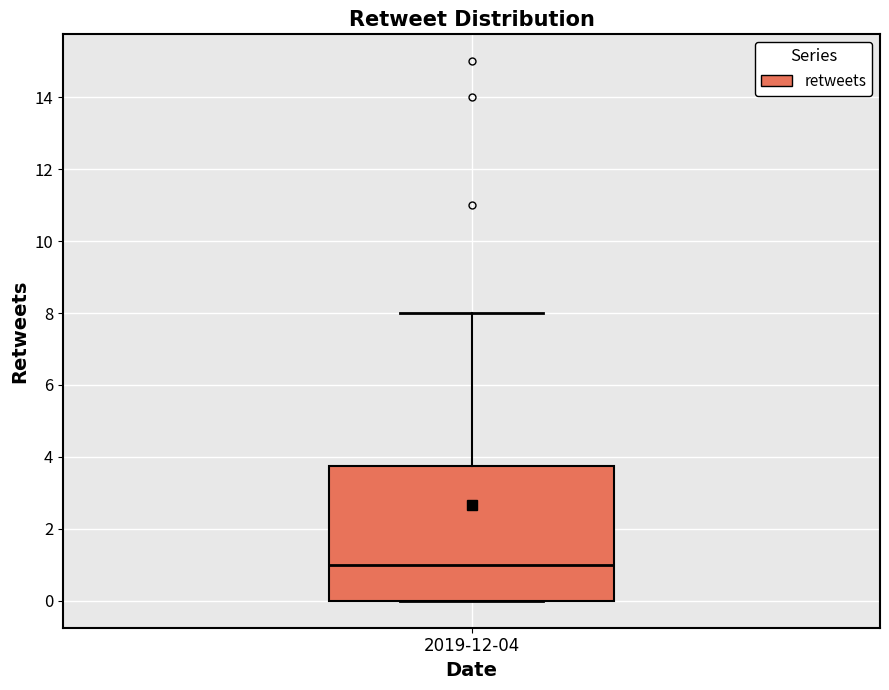

Where does the upper whisker of the box for 2019-12-04 end on the y-axis? The values are not printed on the chart, so give them approximately, as read against the axis.

8.0